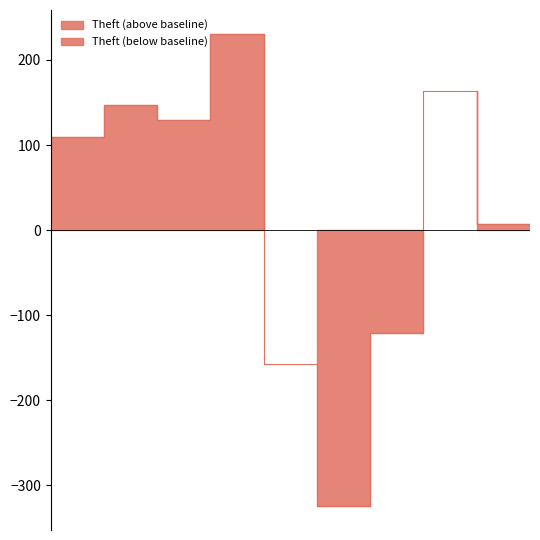

What is the difference between the values at 2018 and 2017?

18